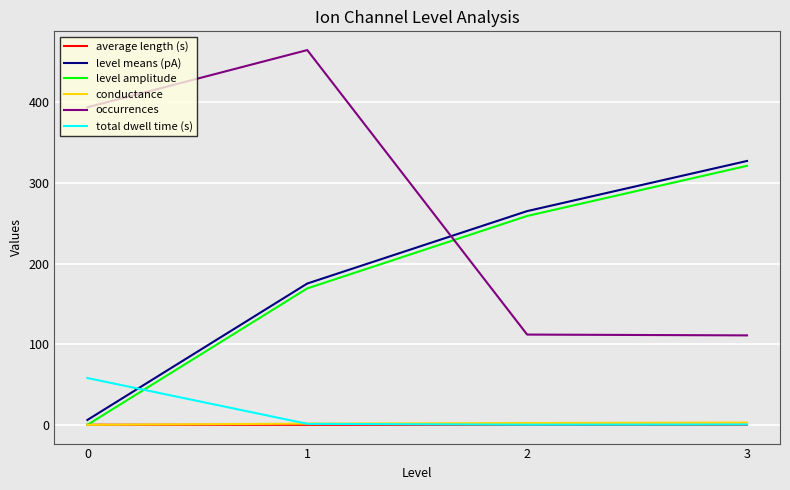

How many values in the level means (pA) series exceed 265?

2